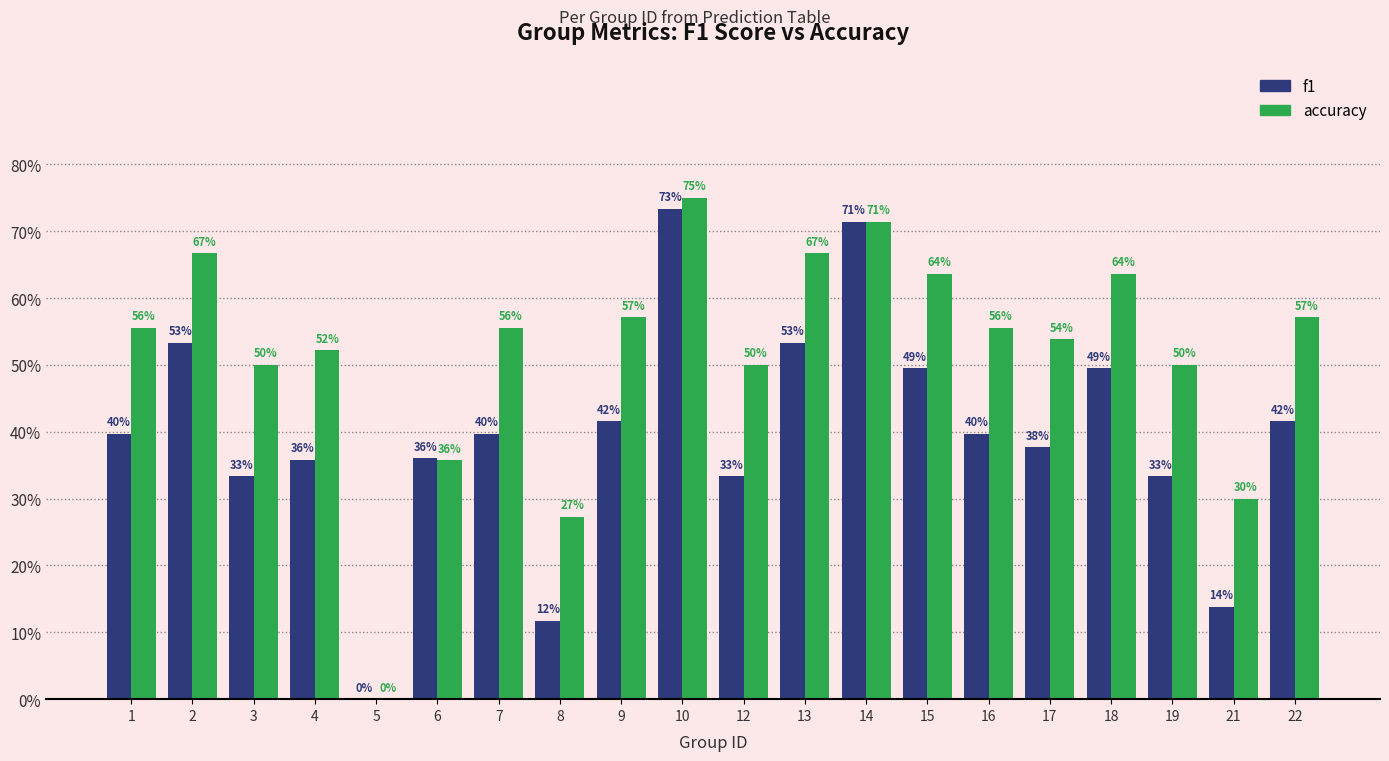

Does the chart contain stacked bars?

No